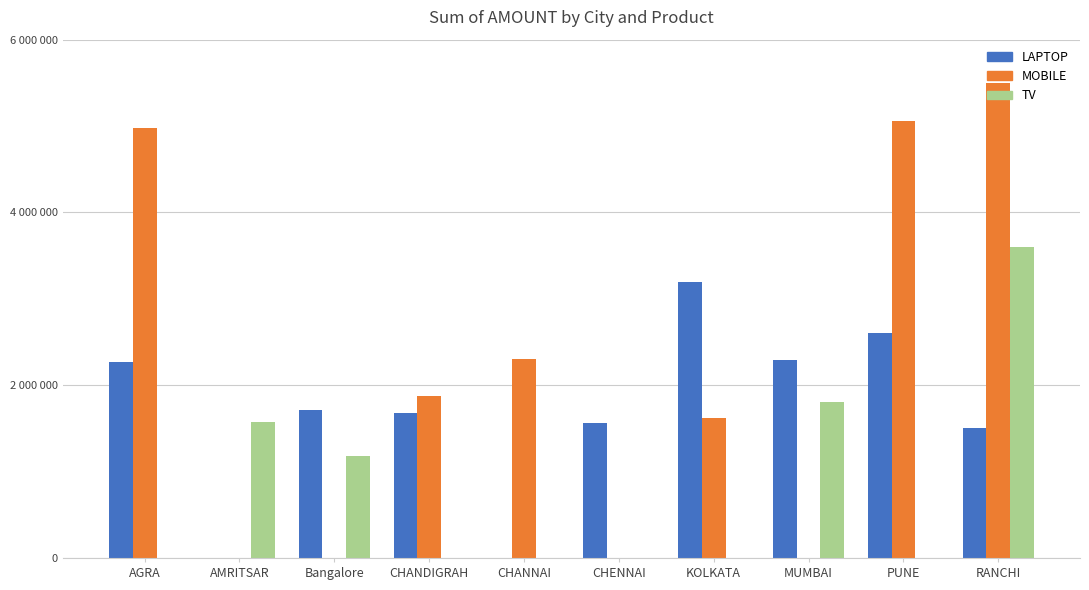

True or false: MOBILE has a value of 3297198 at RANCHI.

False